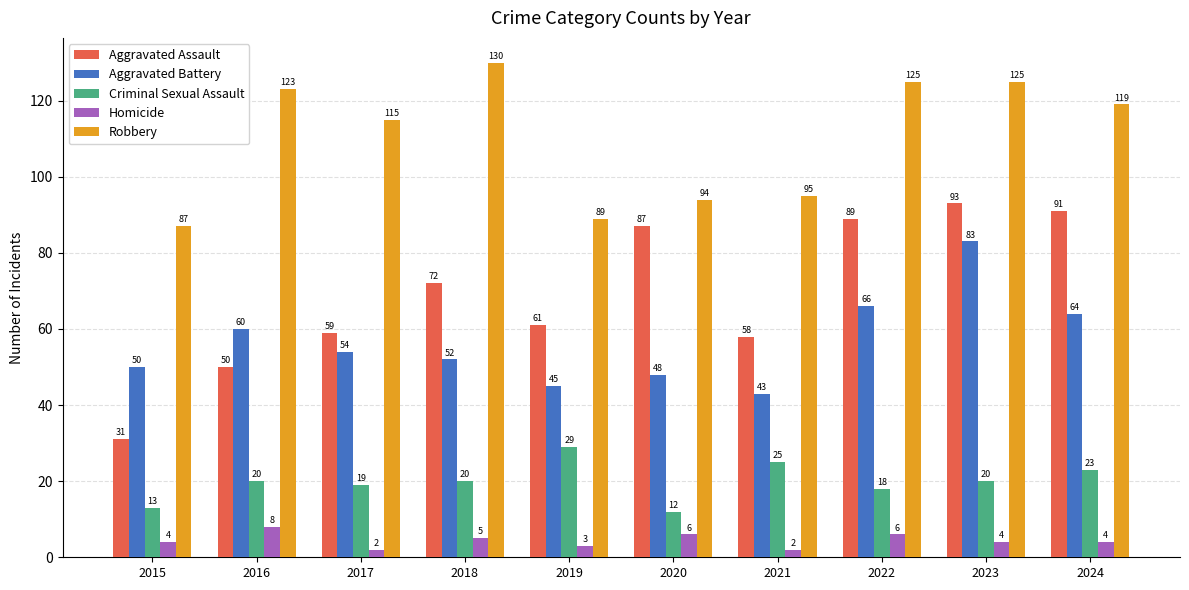

What is the sum of all Aggravated Assault values?

691